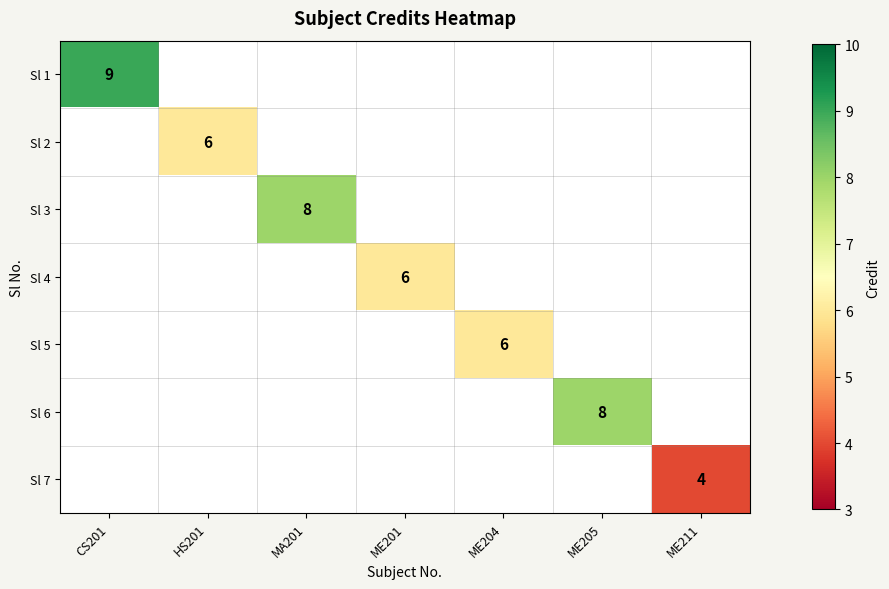

The value of Sl 1 at CS201 is 16. True or false?

False